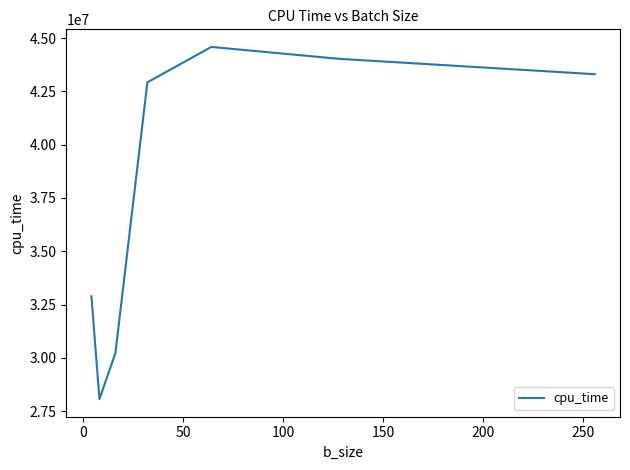

How many interior local peaks (higher than both neighbors) does the data have?

1